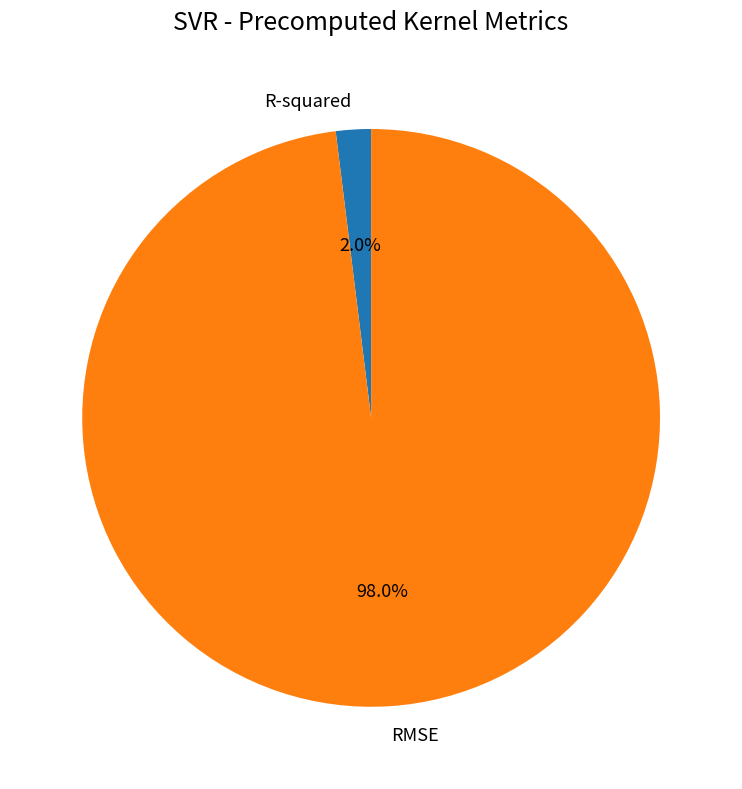

Which slice is the smallest?

R-squared